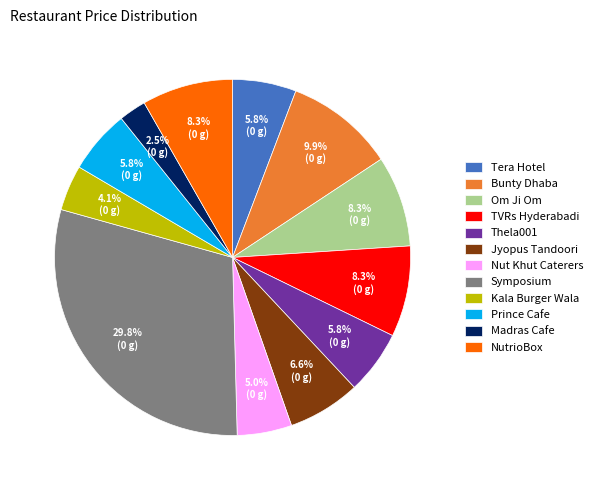

What is the ratio of the value at Nut Khut Caterers to the value at Prince Cafe?

0.9